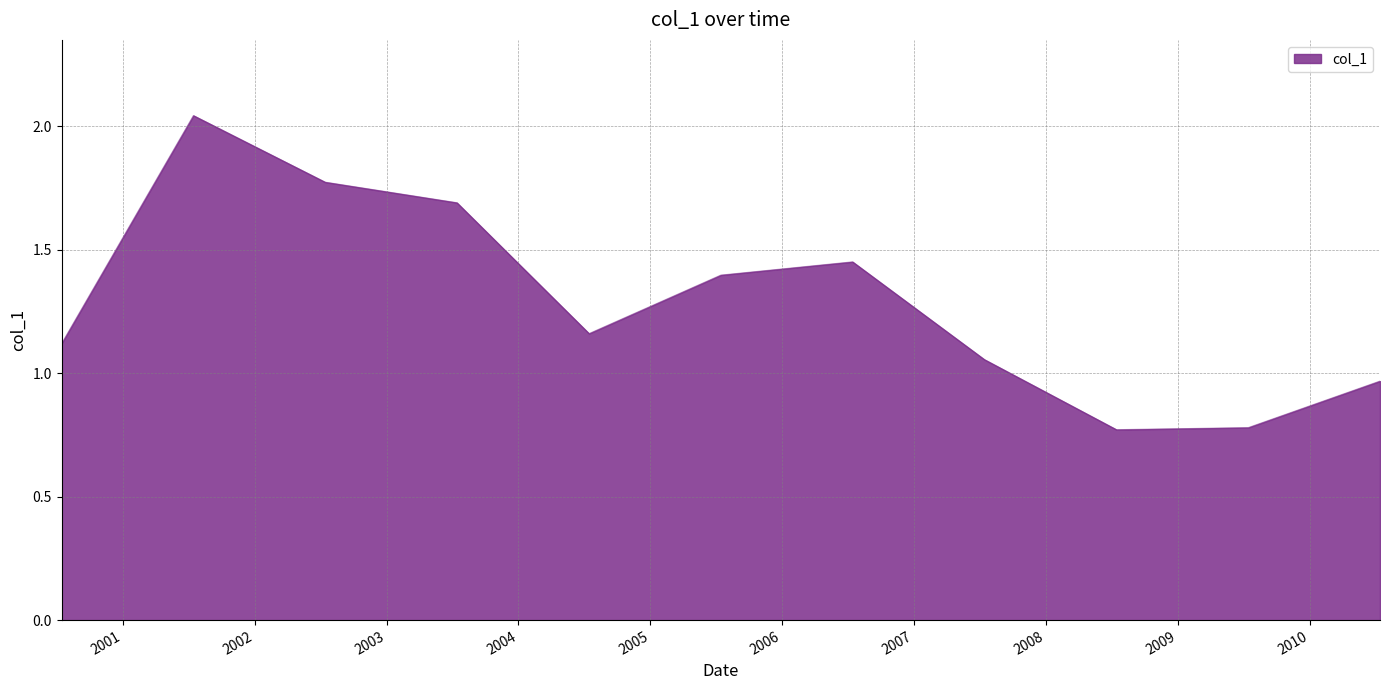

What is the difference between the maximum and minimum values?

1.3